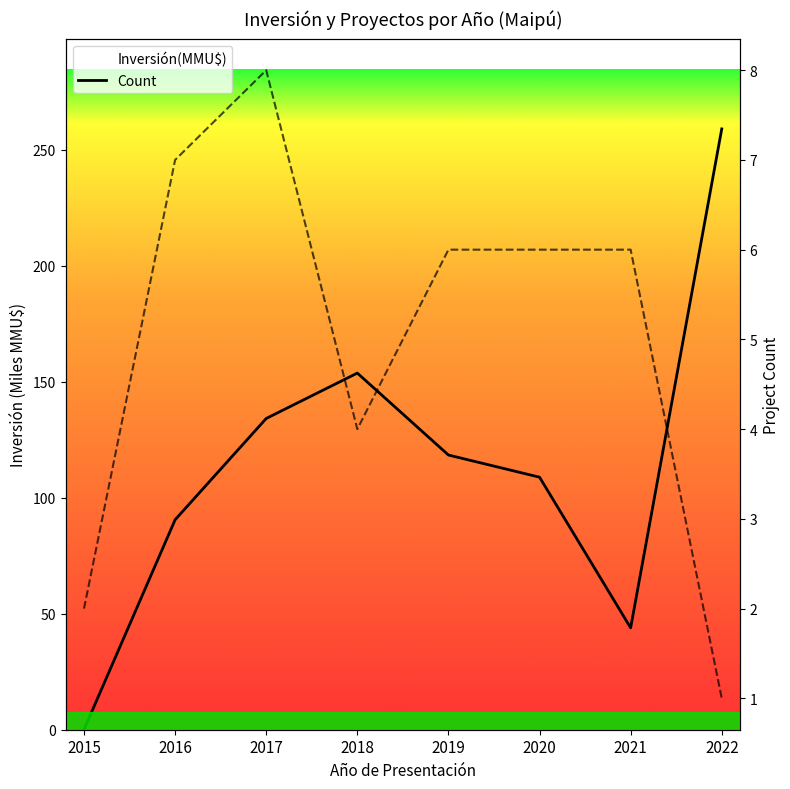

Count the number of categories in the chart.

8